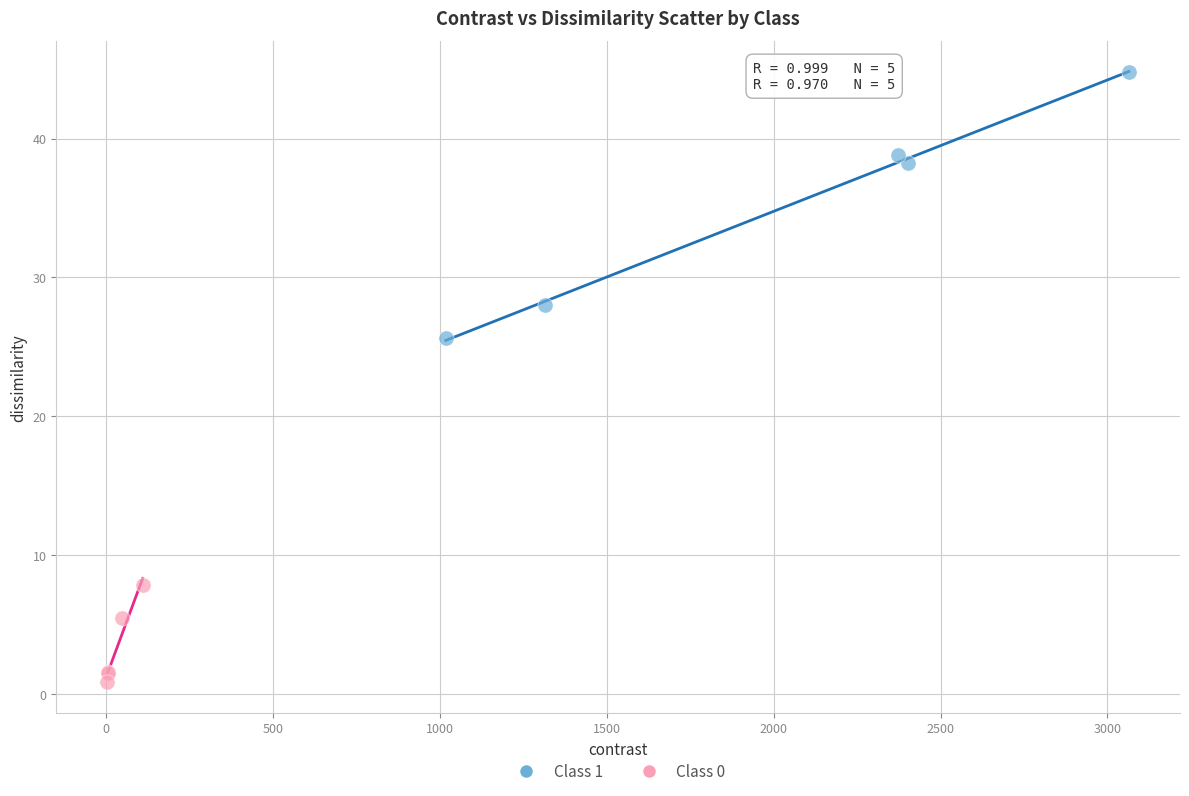

Which series contains the lowest Y value?

Class 0